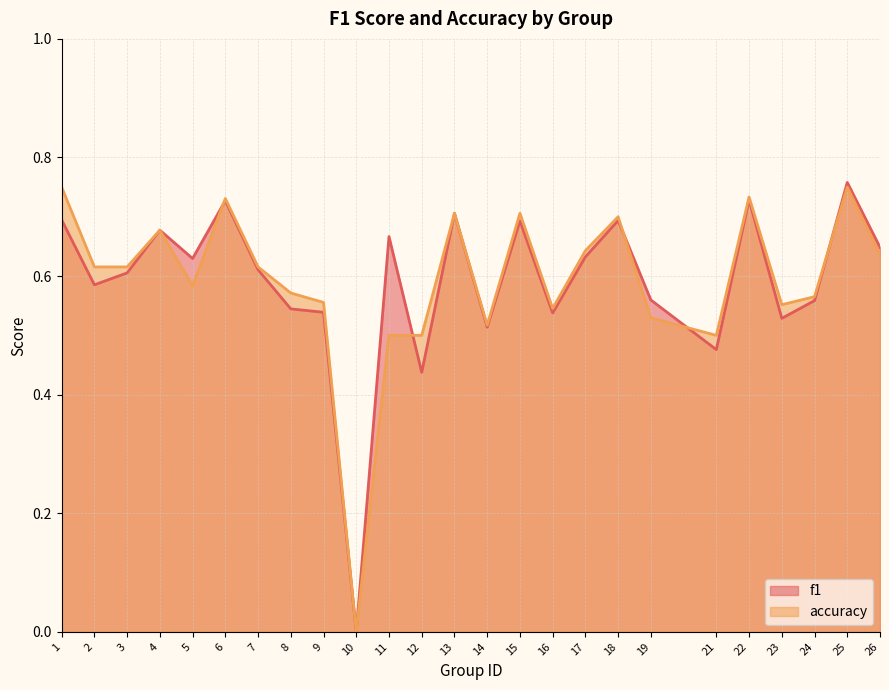

At which label is f1 closest to 0?

10